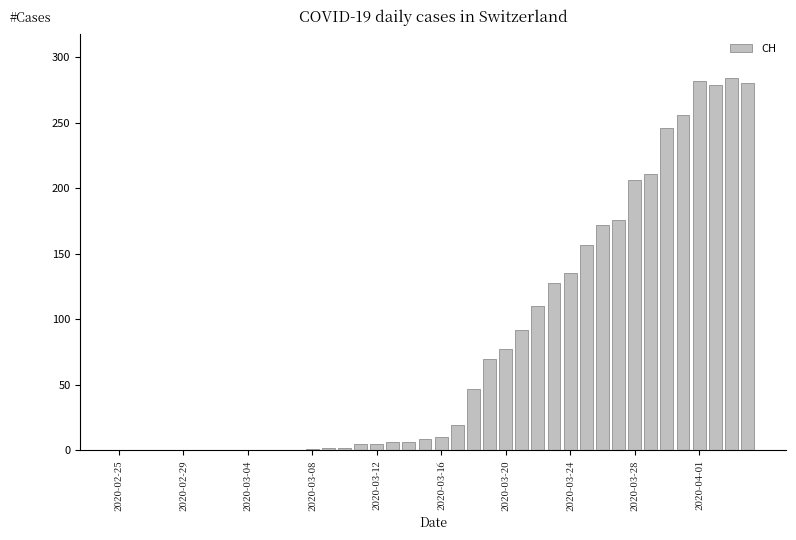

How many distinct data groups are displayed?

1